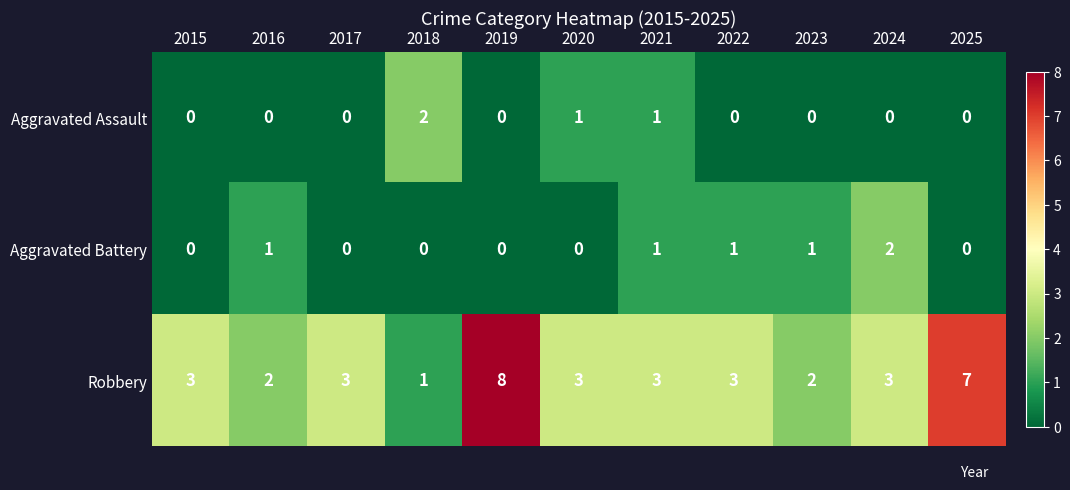

How many values in Aggravated Battery are above zero?

5